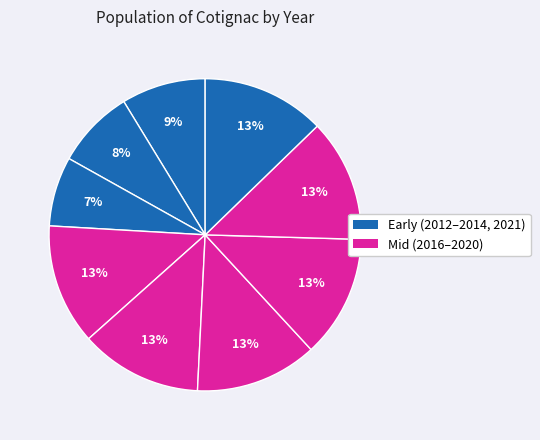

How many segments does this pie chart have?

9